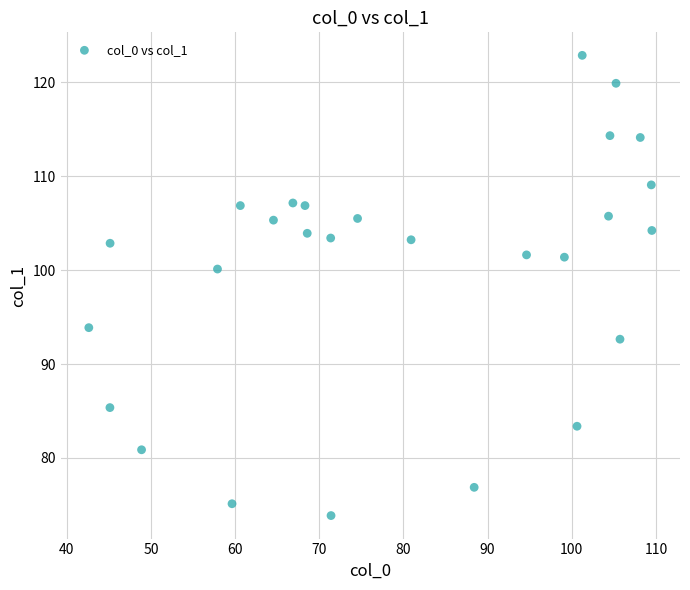

What is the range of Y values (max minus min)?

49.0